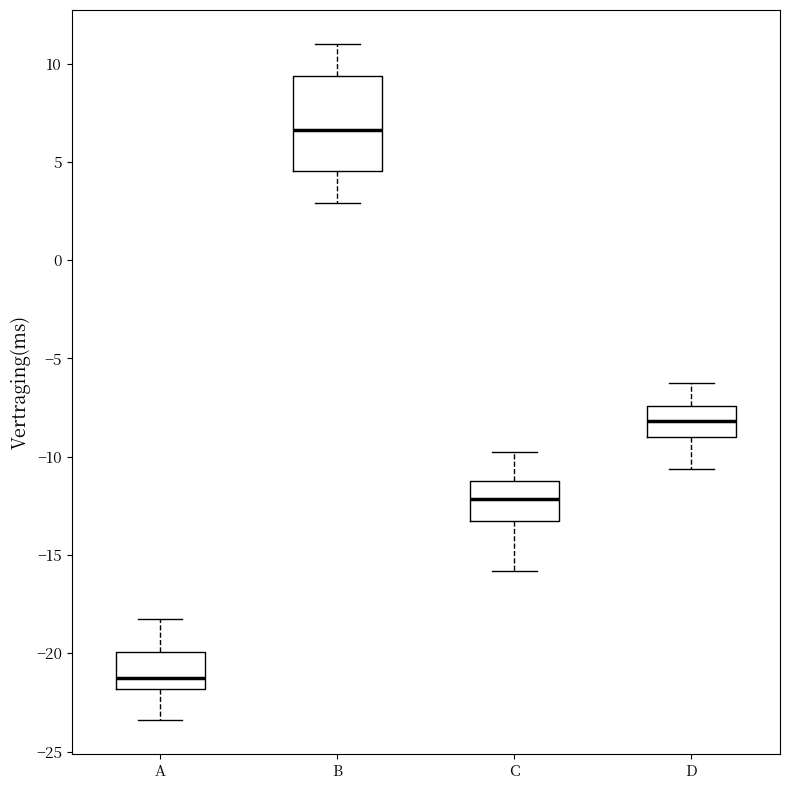

Which box has the highest median line?

B